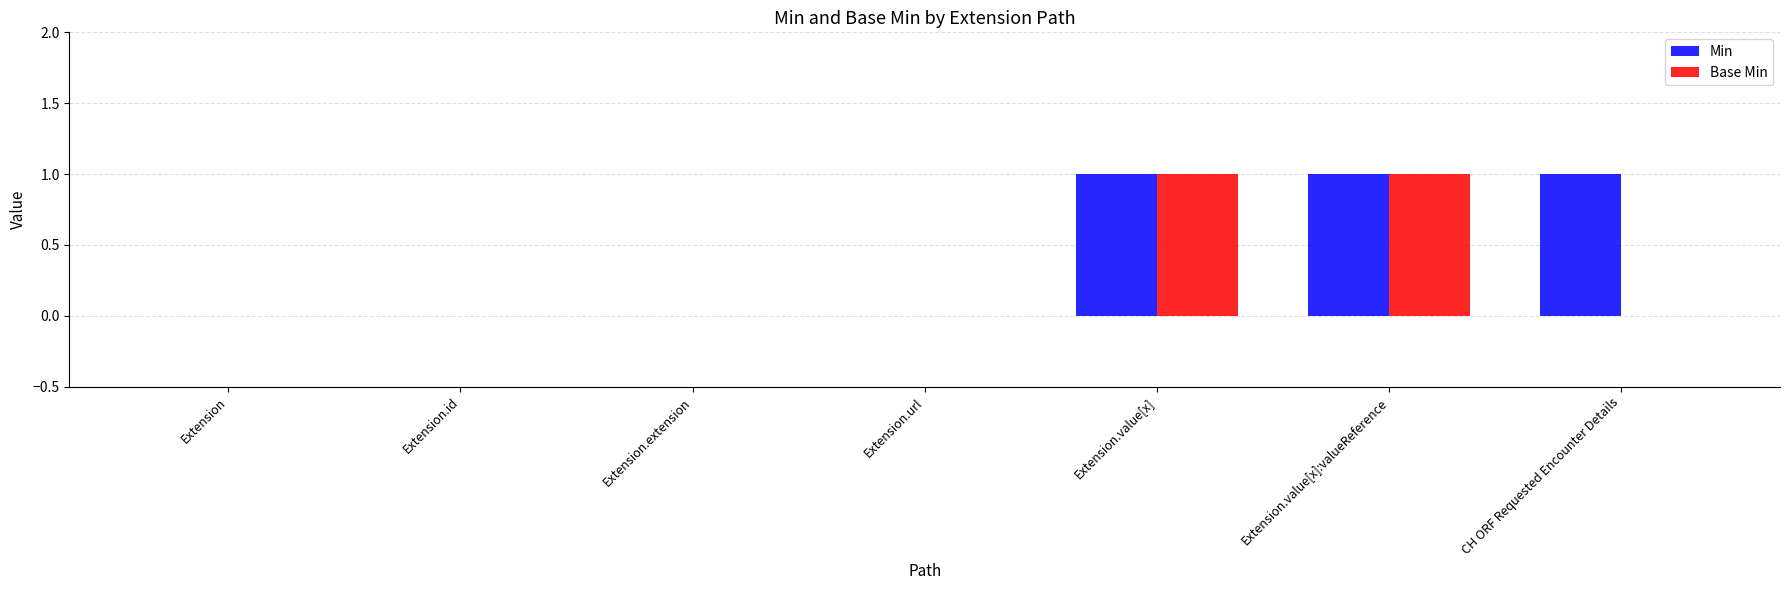

Which series has the largest total across all categories?

Min